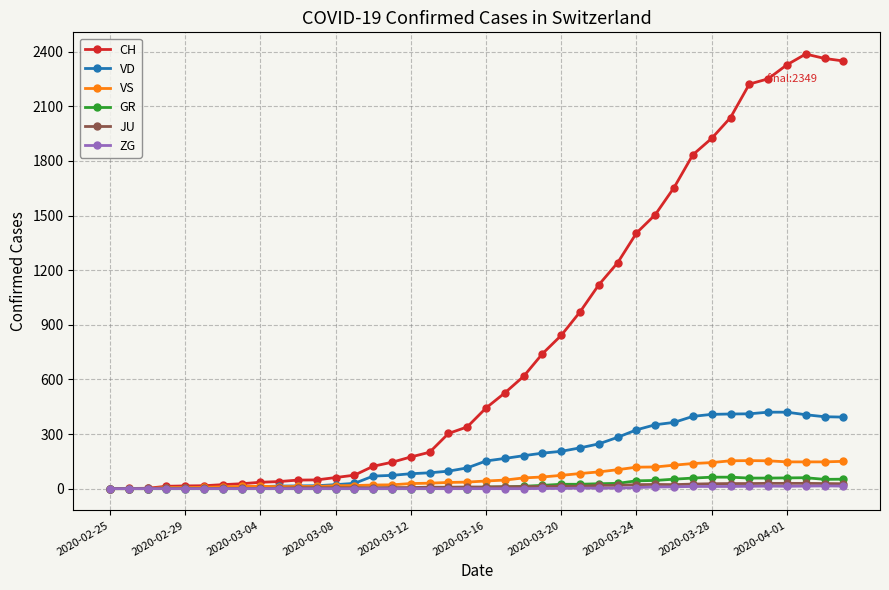

At how many categories does at least one series exceed 1964?

7